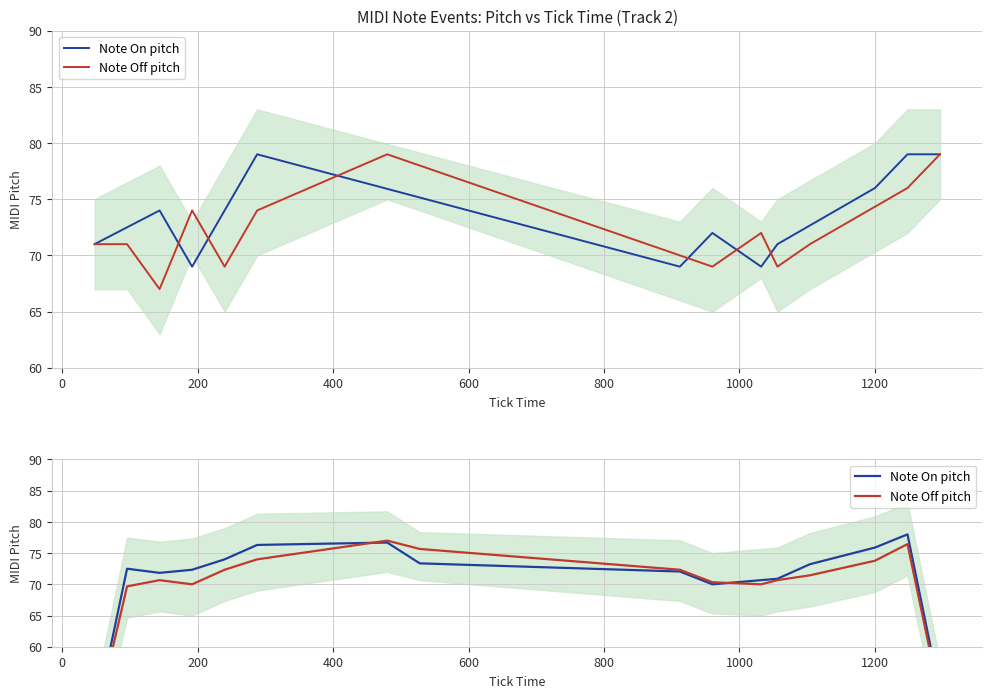

Which series has the largest range (max minus min)?

Note On pitch